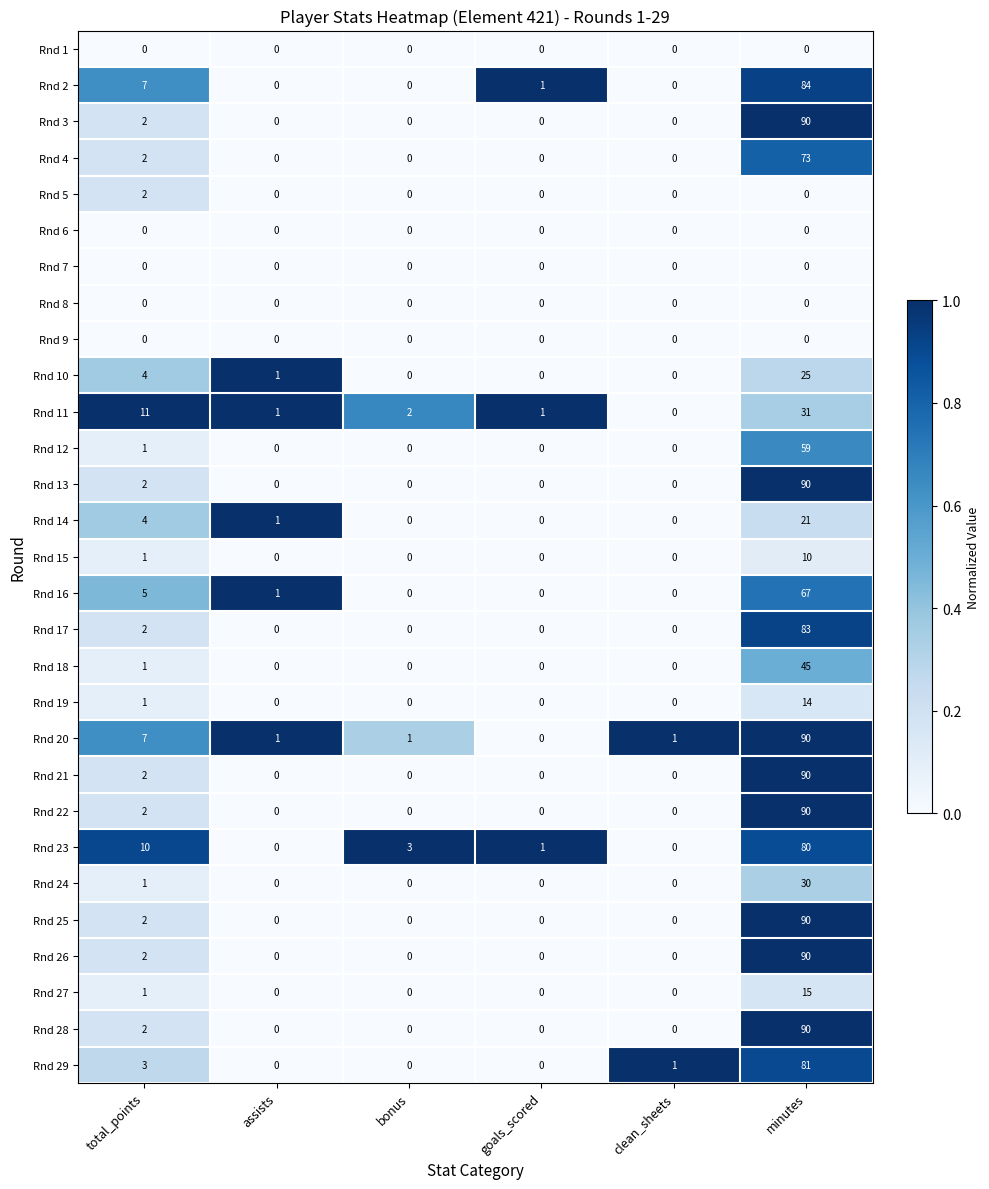

What is the maximum value for Rnd 23?

80